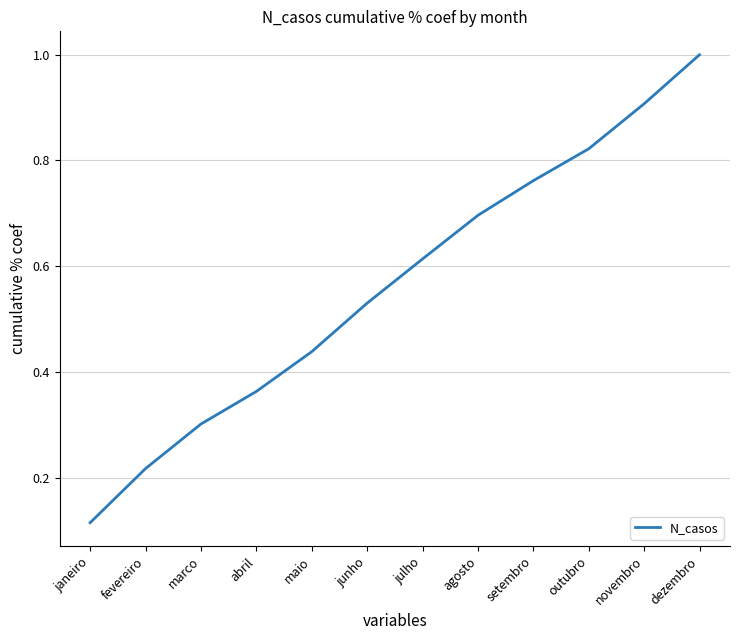

Is it true that the value at julho is 0.1?

False